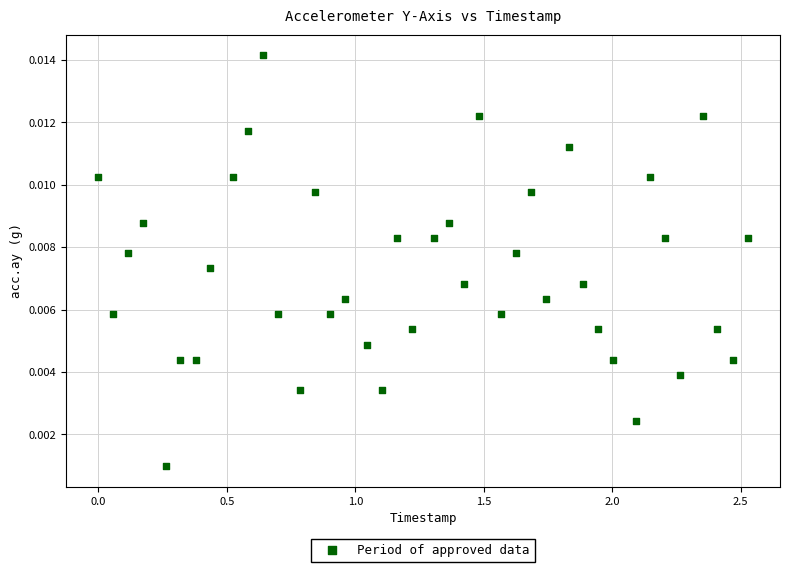

What is the range of X values (max minus min)?

2.5